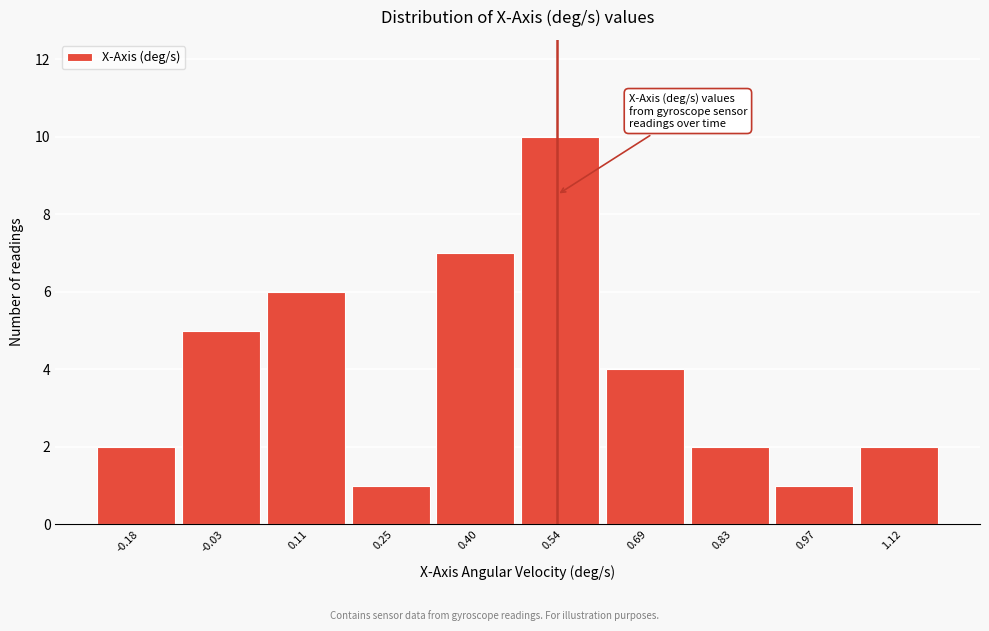

Reading left to right, list all the values displayed in this chart.

2	5	6	1	7	10	4	2	1	2